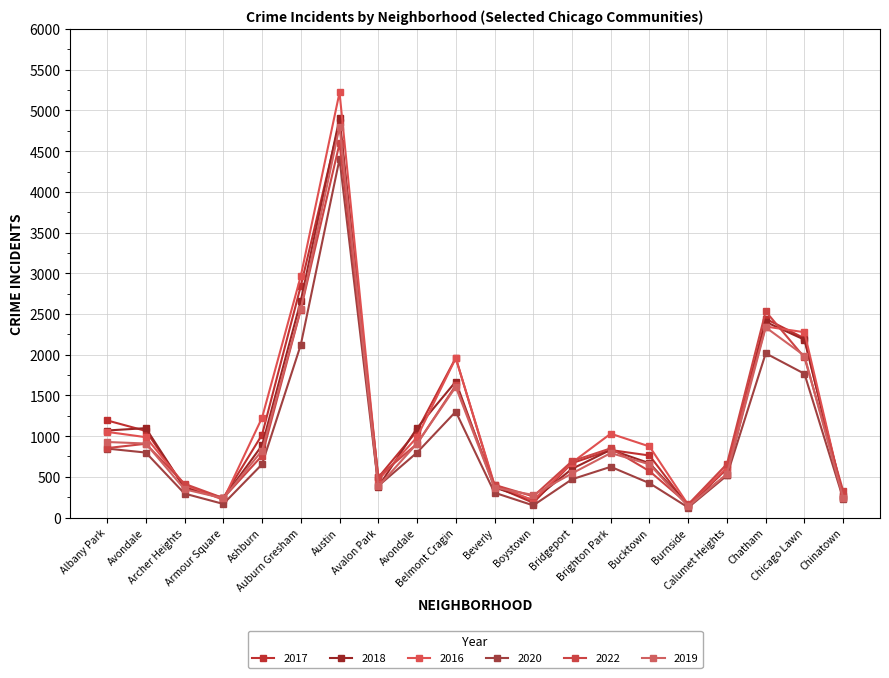

How many lines are shown in the chart?

6